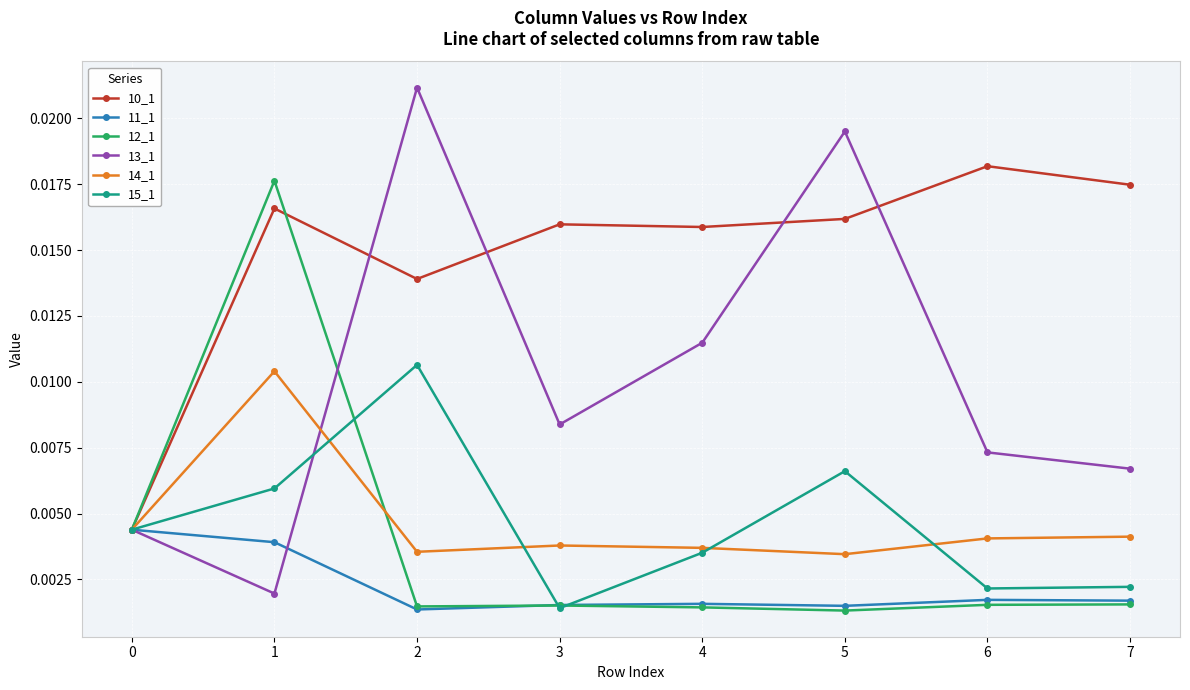

Which series has the largest total across all categories?

10_1